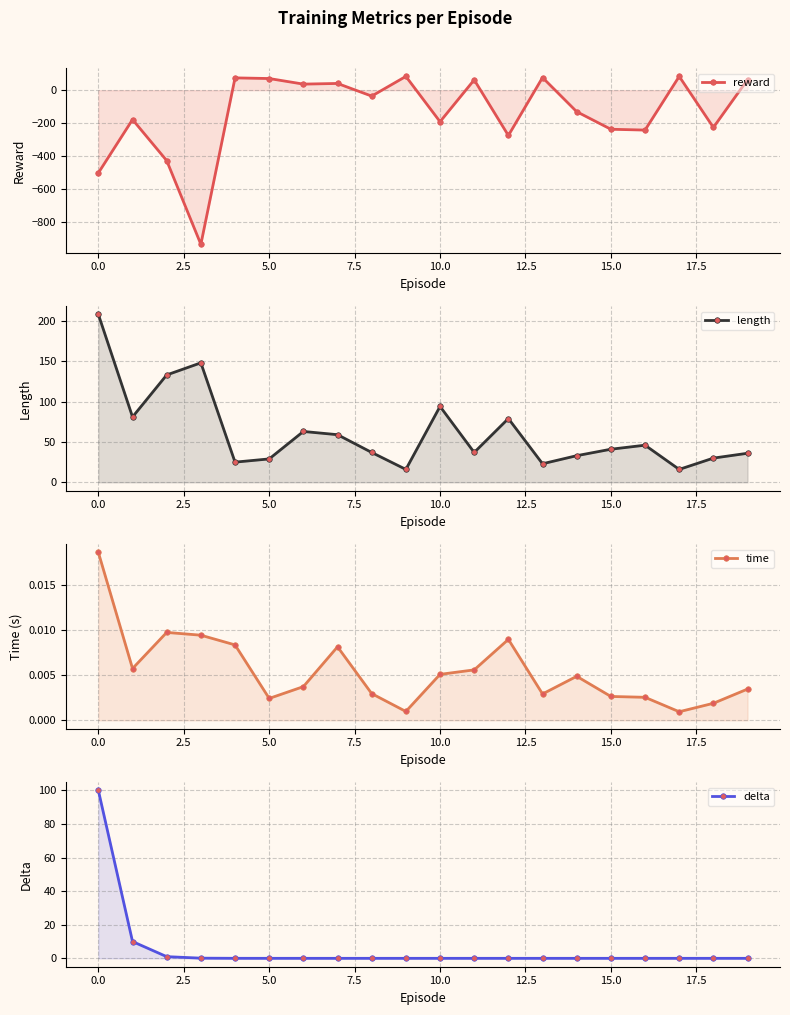

What is the difference between the maximum and minimum values in the reward series?

1023.0